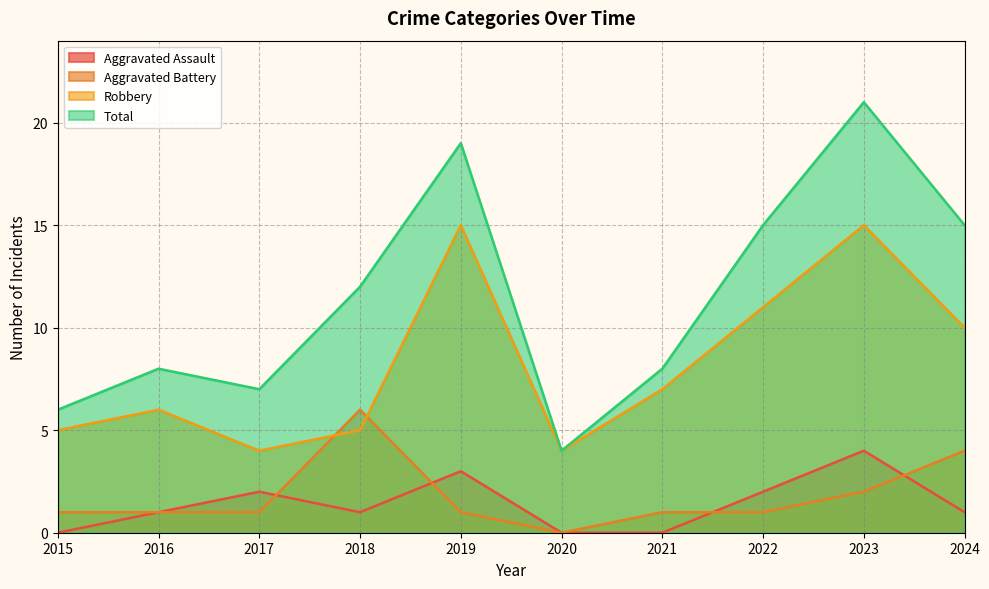

Which series has the largest total across all categories?

Total